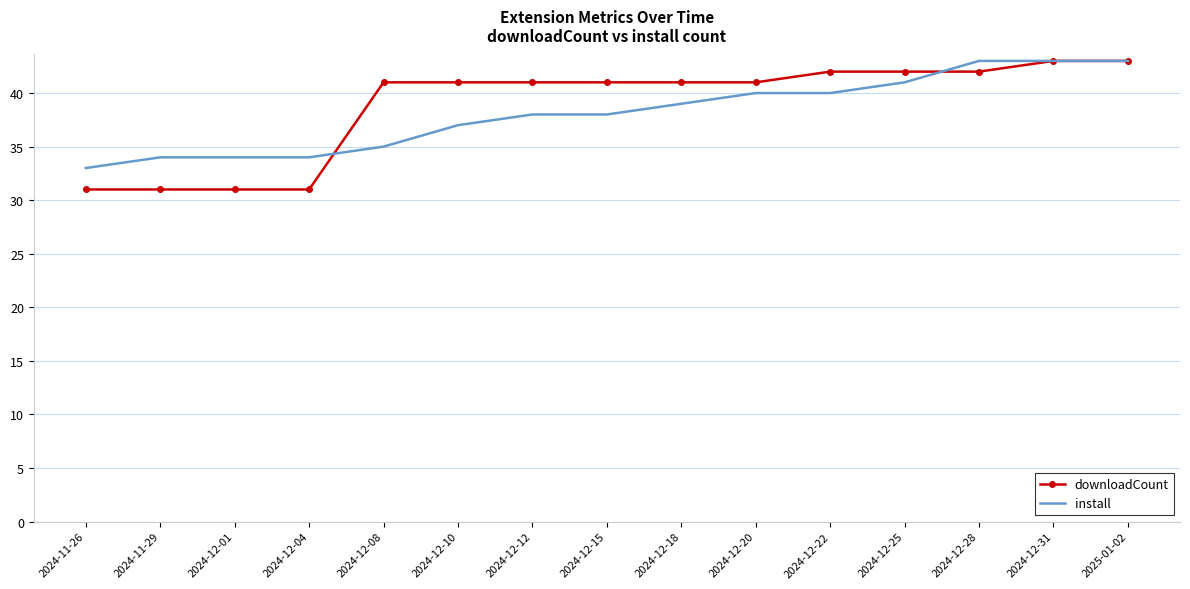

The downloadCount series shows 42 at 2024-12-22. True or false?

True